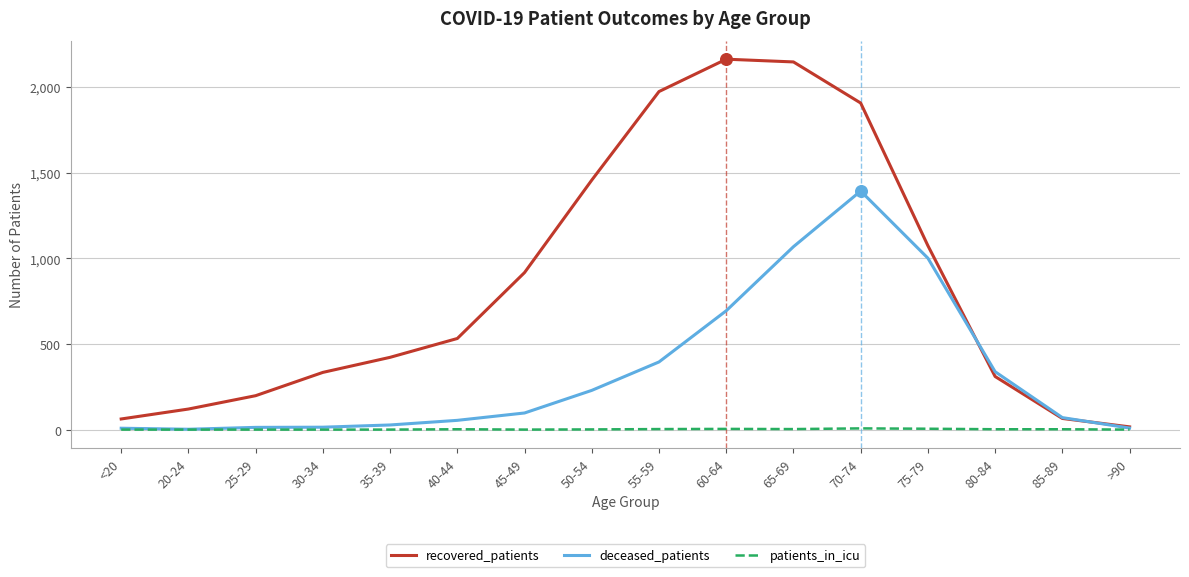

Which series changed the most between <20 and 35-39?

recovered_patients